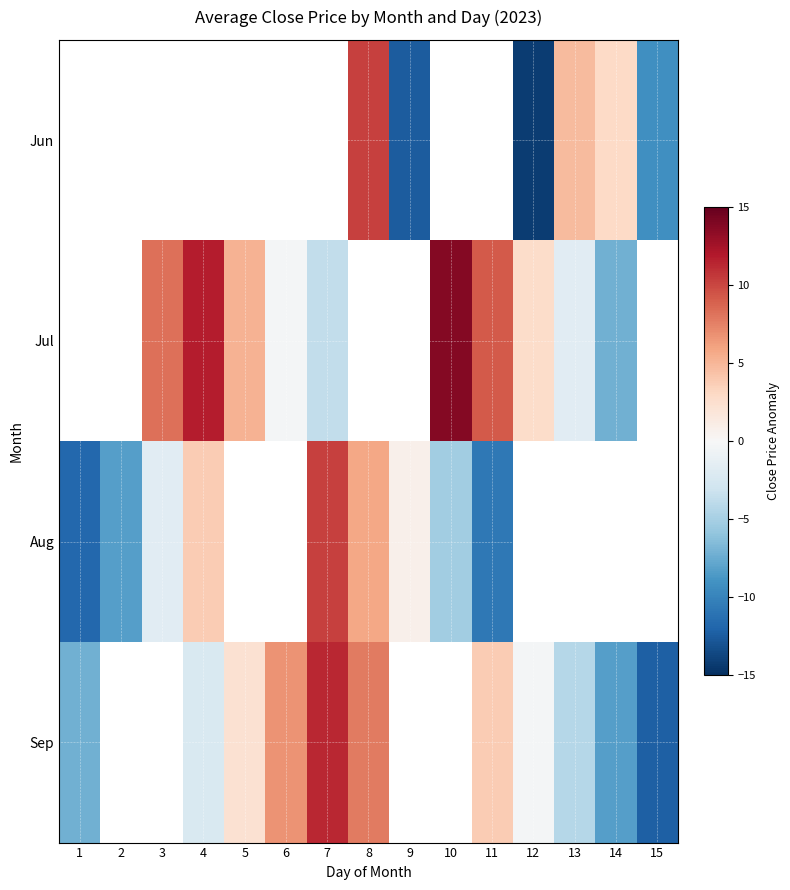

What is the sum of the Jul values at 10 and 6?

13.5